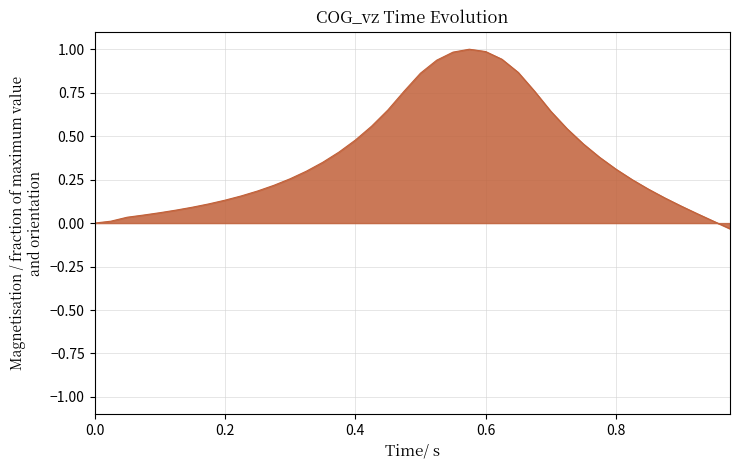

What is the difference between the maximum and minimum values?

1.0